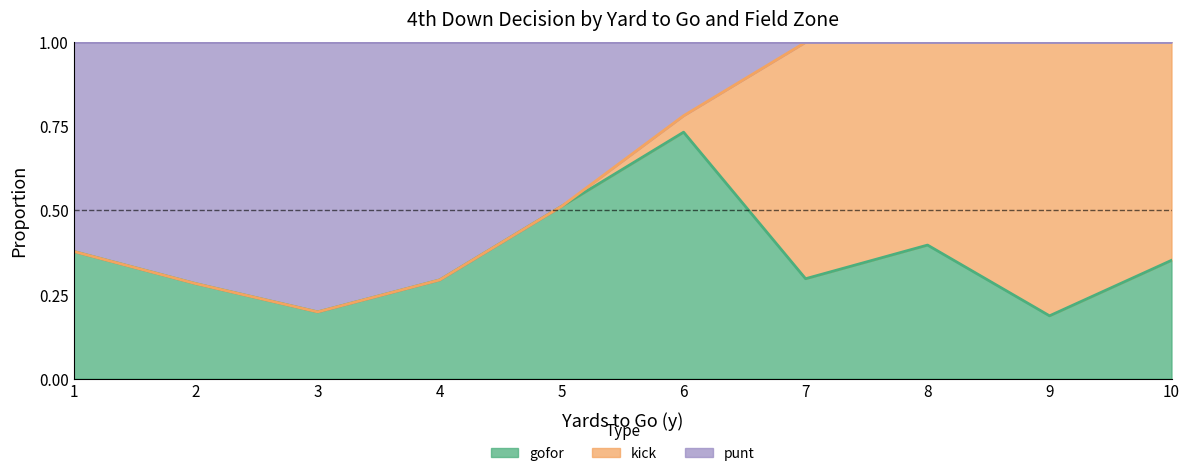

What is the total value across all series at 4?

1.0